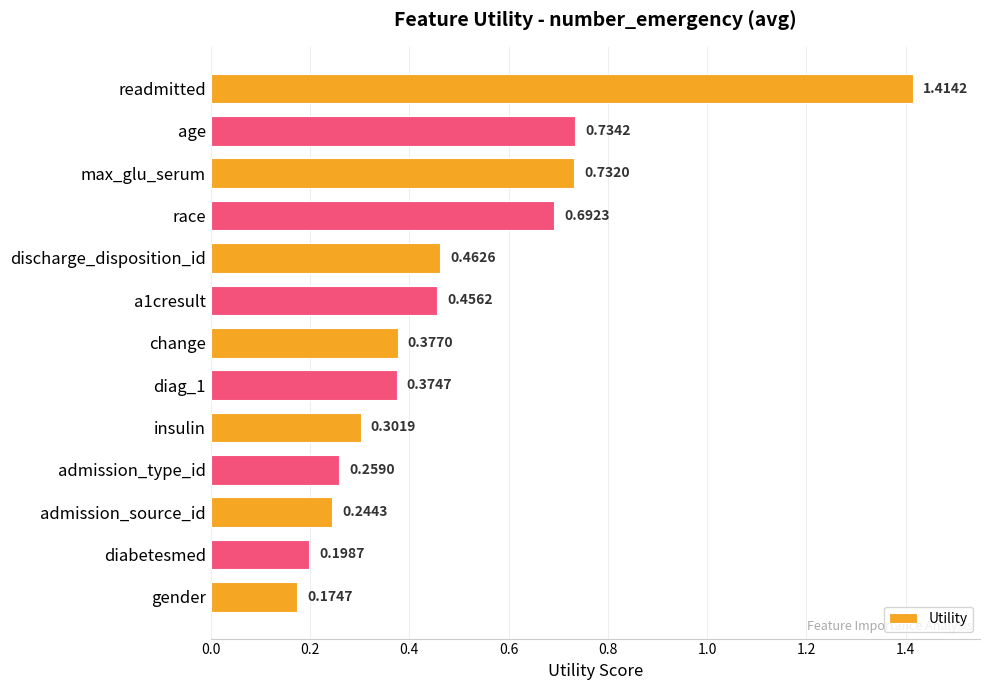

Which category has the highest value across all series?

readmitted